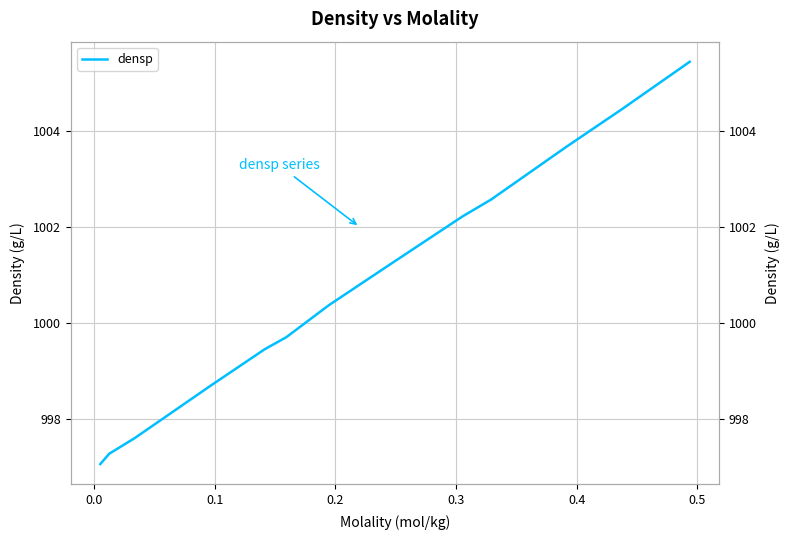

How many values are below 1001?

7